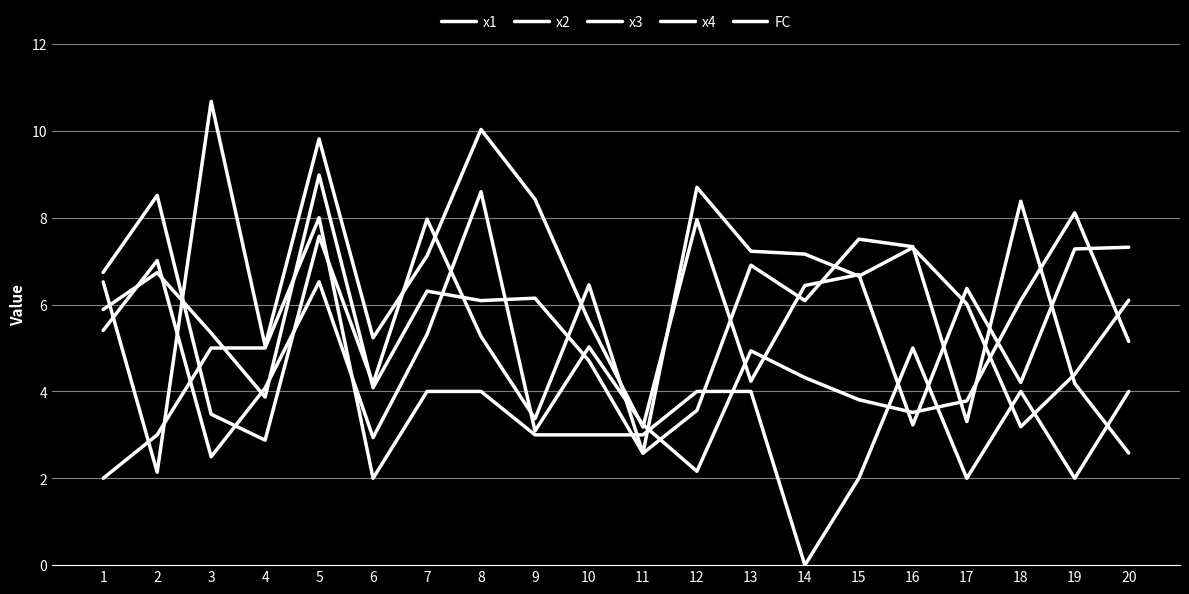

How many lines are shown in the chart?

5